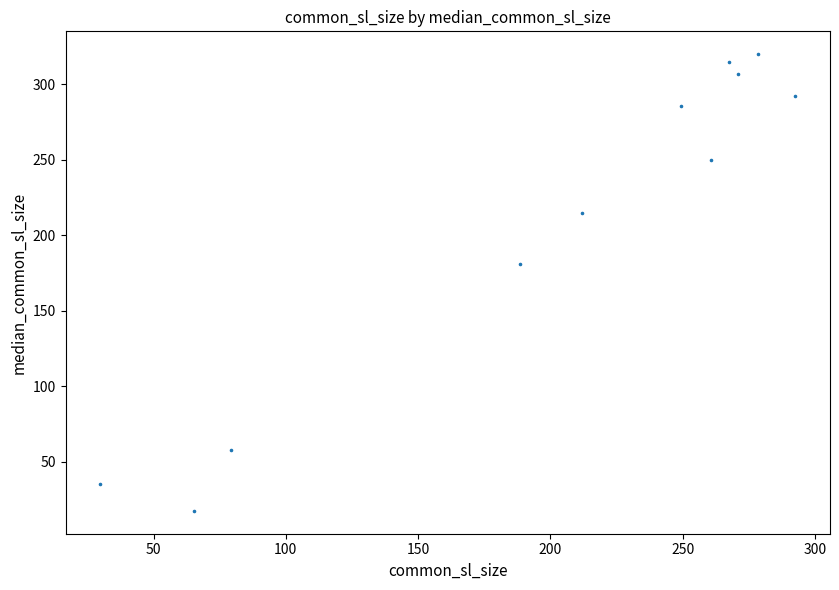

What Y value in the scatter plot is closest to 168?

181.0